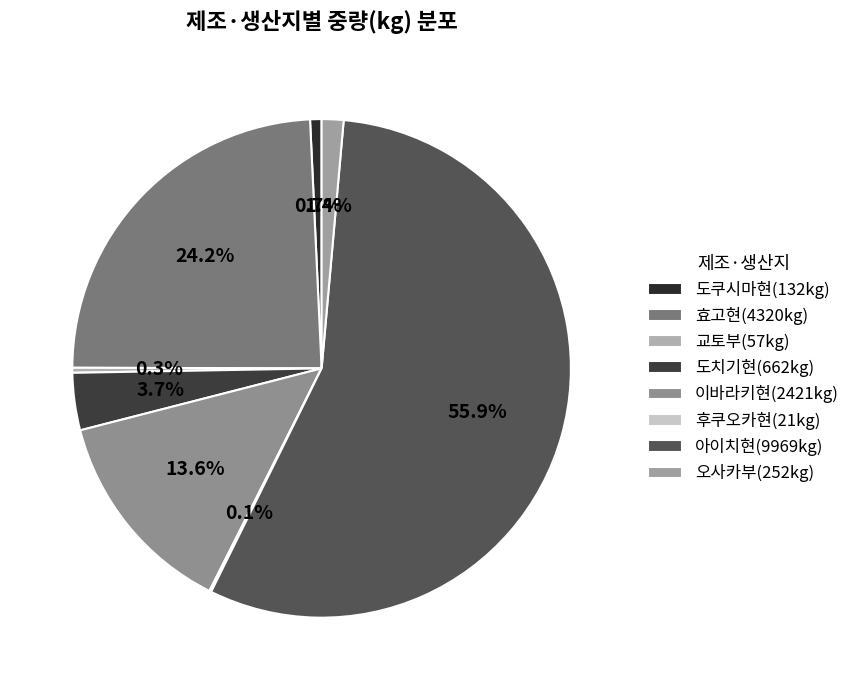

How many slices are in this pie chart?

8